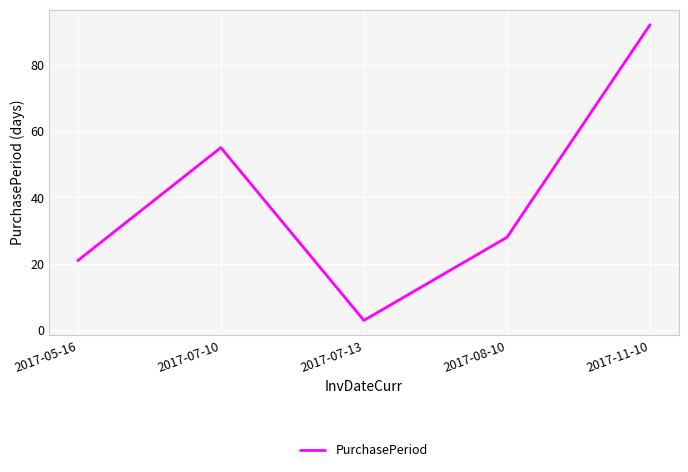

Which label corresponds to the smallest value in the chart?

2017-07-13